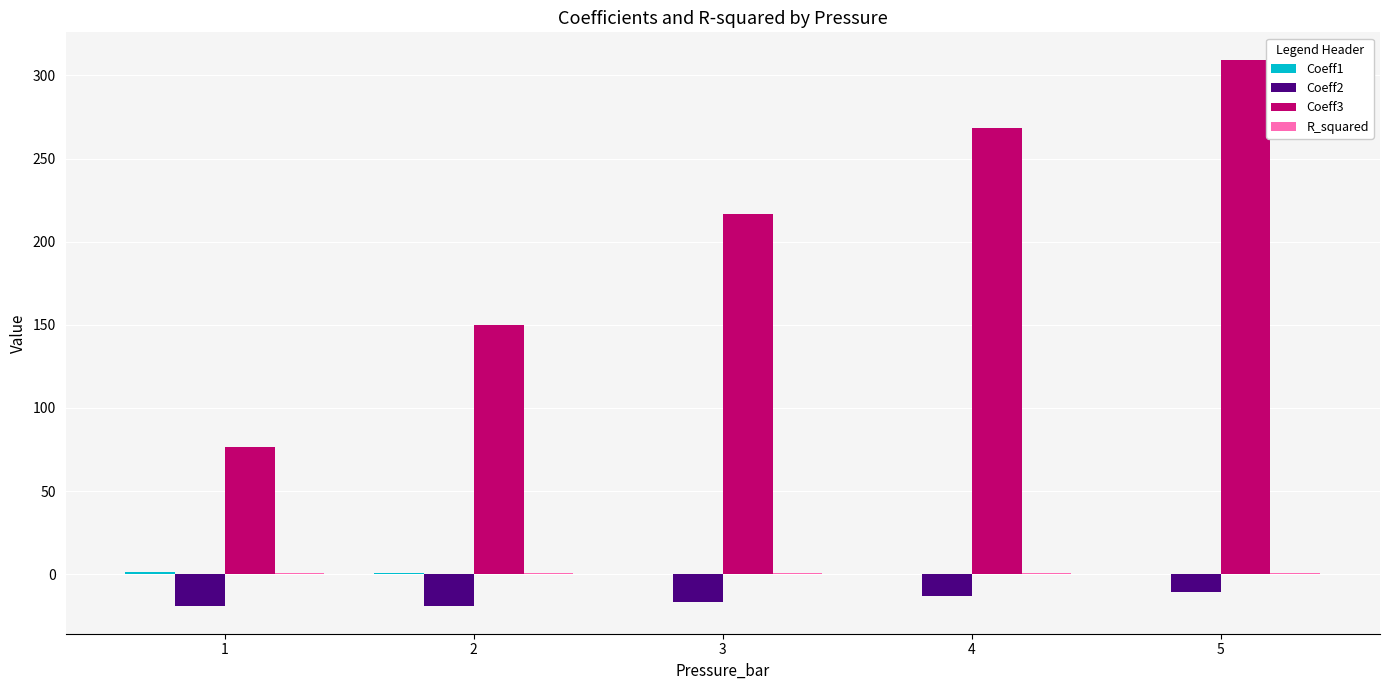

Which series has the largest total across all categories?

Coeff3